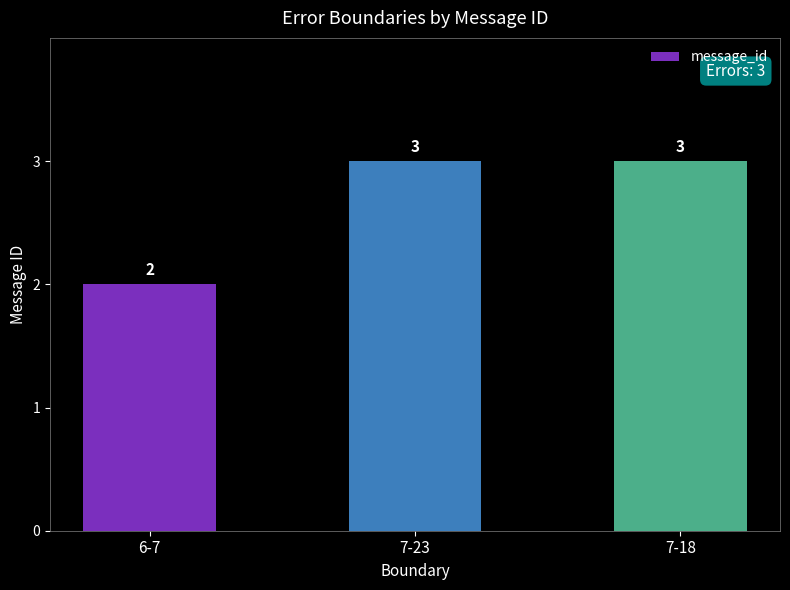

What is the value of the 2nd bar from the left?

3